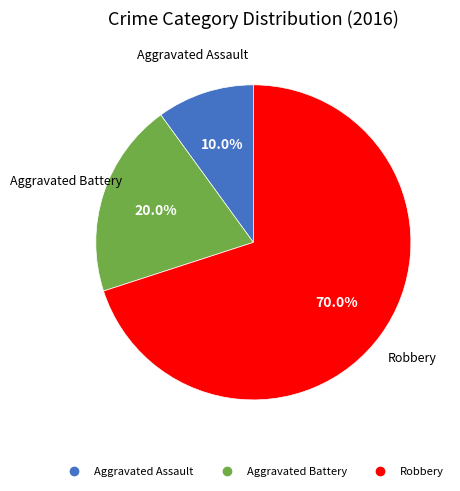

Approximately how many times larger is the value at Robbery compared to Aggravated Battery?

3.5